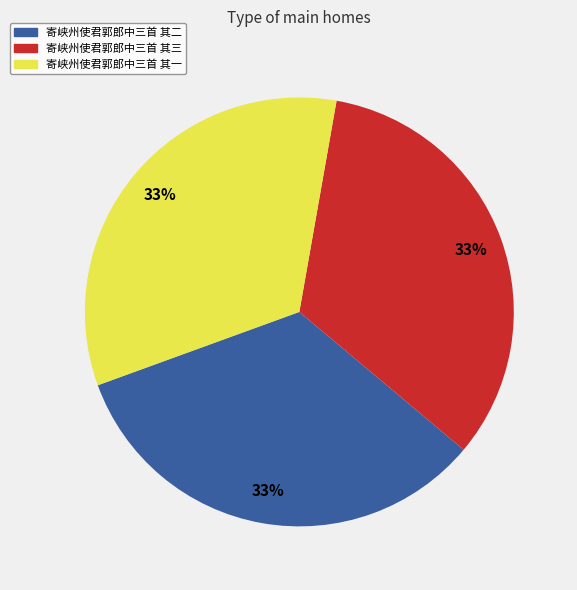

Does 寄峡州使君郭郎中三首 其一 represent more than half of the total?

No